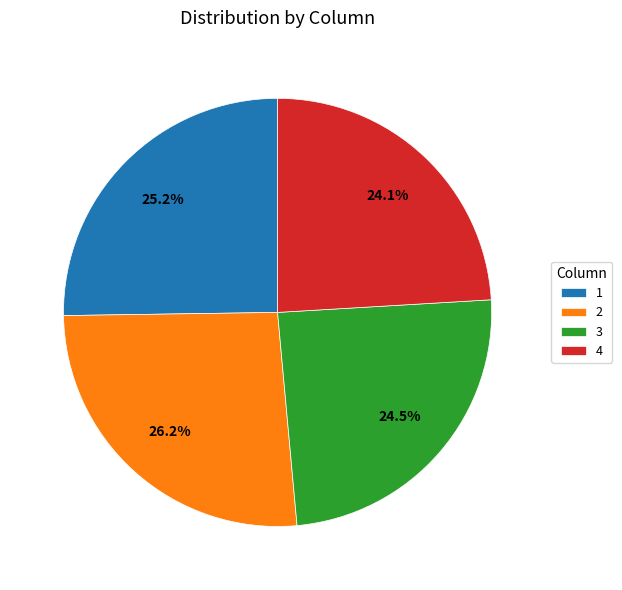

To the nearest percent, what portion does 2 represent?

26%